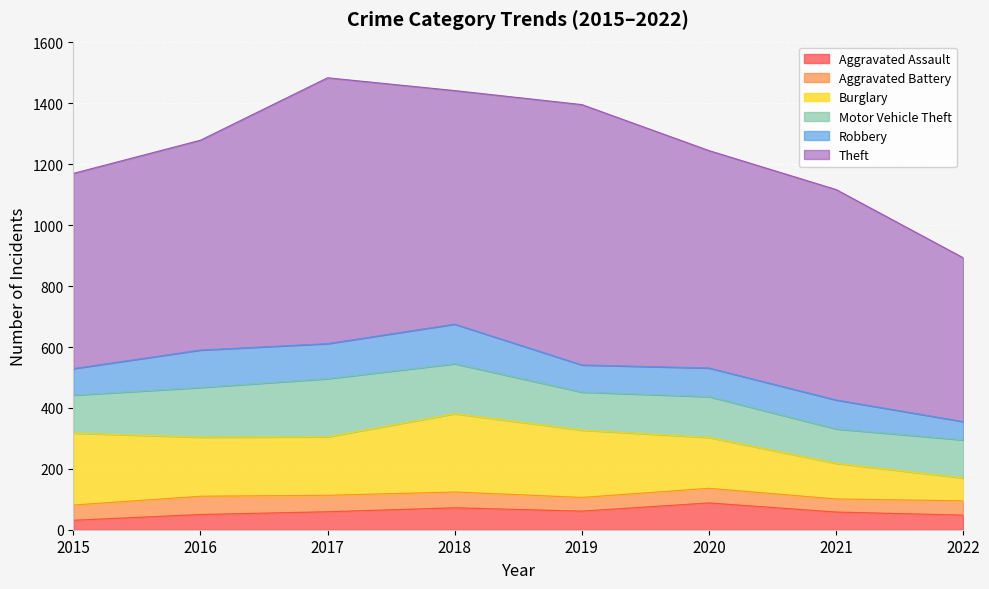

Where does the Aggravated Assault series first go above 59?

2018